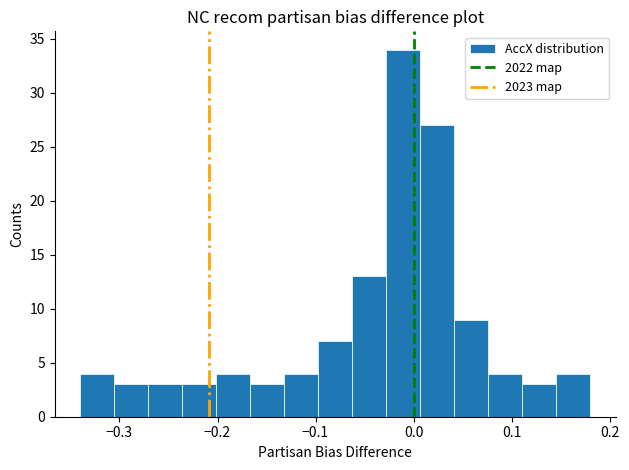

Around what value on the x-axis is the tallest bar? Give the approximate position of its centre, as read against the axis.

-0.01